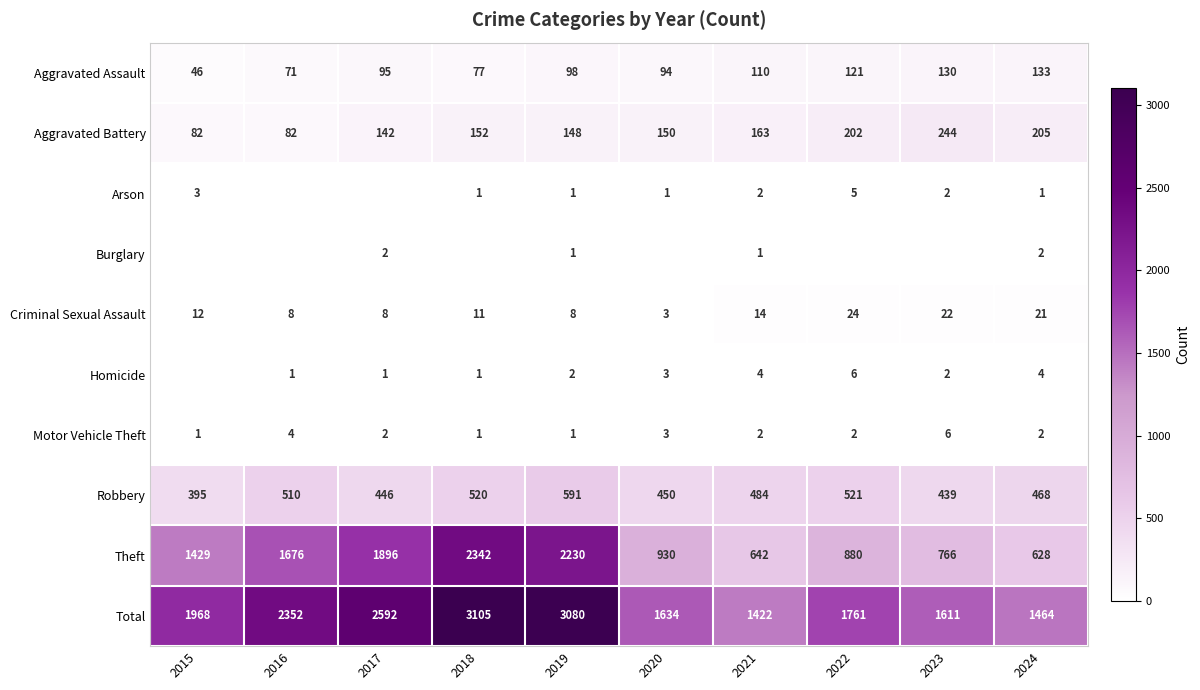

What is the difference between the highest and lowest values at 2018?

3105